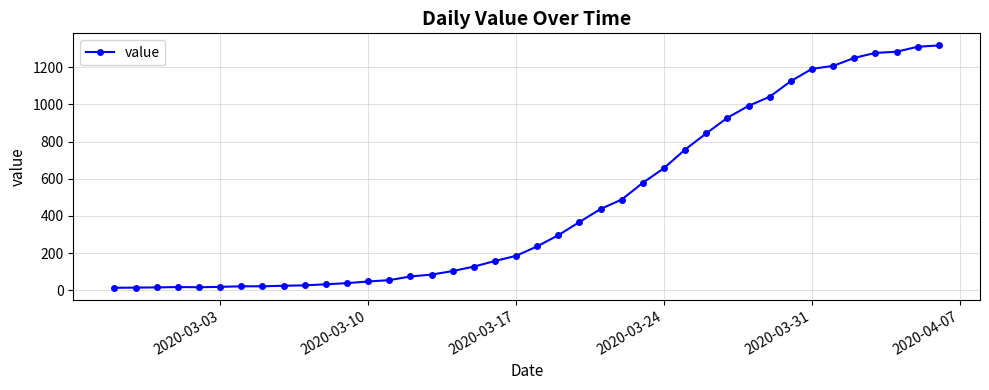

What is the average value?

467